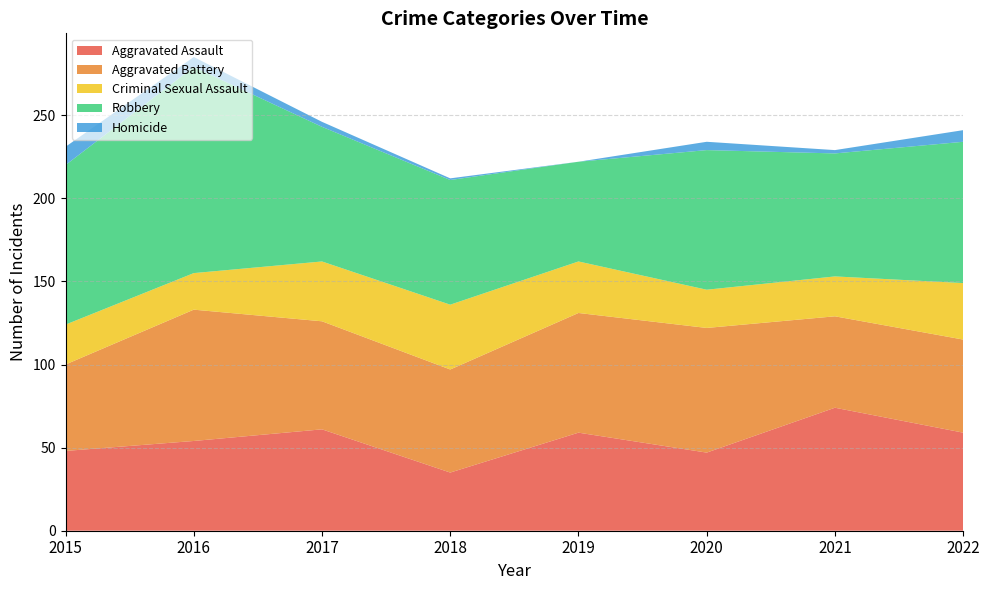

Reading left to right, extract all data points from this chart.

Aggravated Assault: 48	54	61	35	59	47	74	59
Aggravated Battery: 52	79	65	62	72	75	55	56
Criminal Sexual Assault: 24	22	36	39	31	23	24	34
Robbery: 96	124	81	75	60	84	74	85
Homicide: 11	6	3	1	0	5	2	7